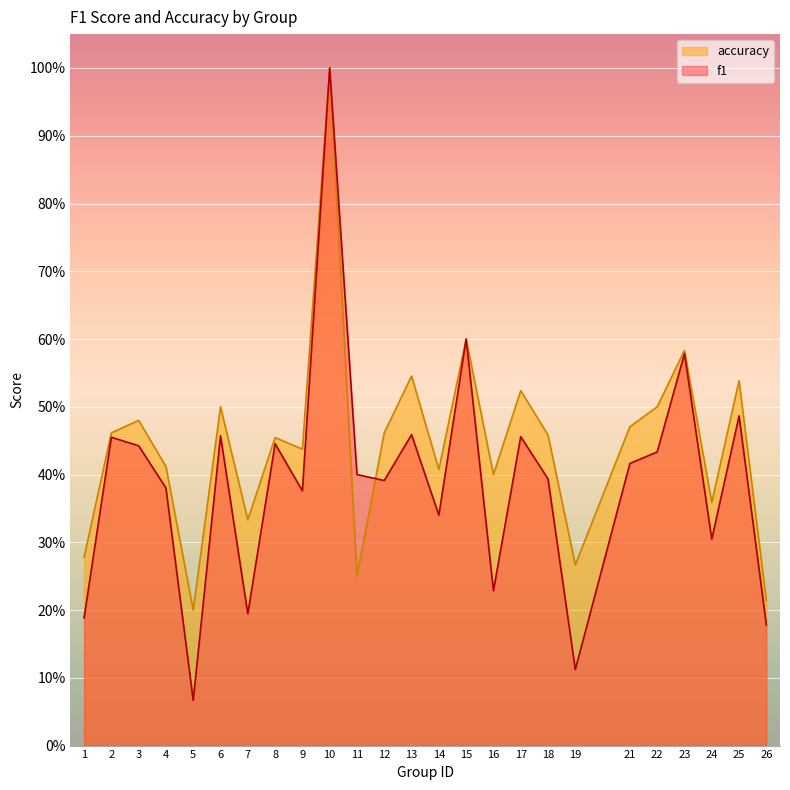

The accuracy series shows 0.5 at 24. True or false?

False